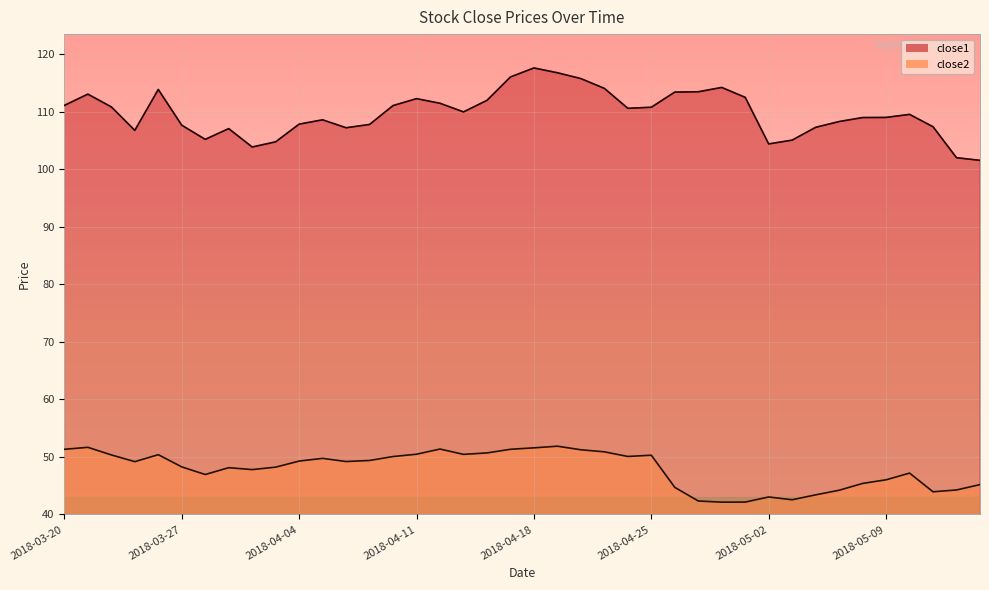

Is it true that close2 equals 62.9 at 2018-05-07?

False